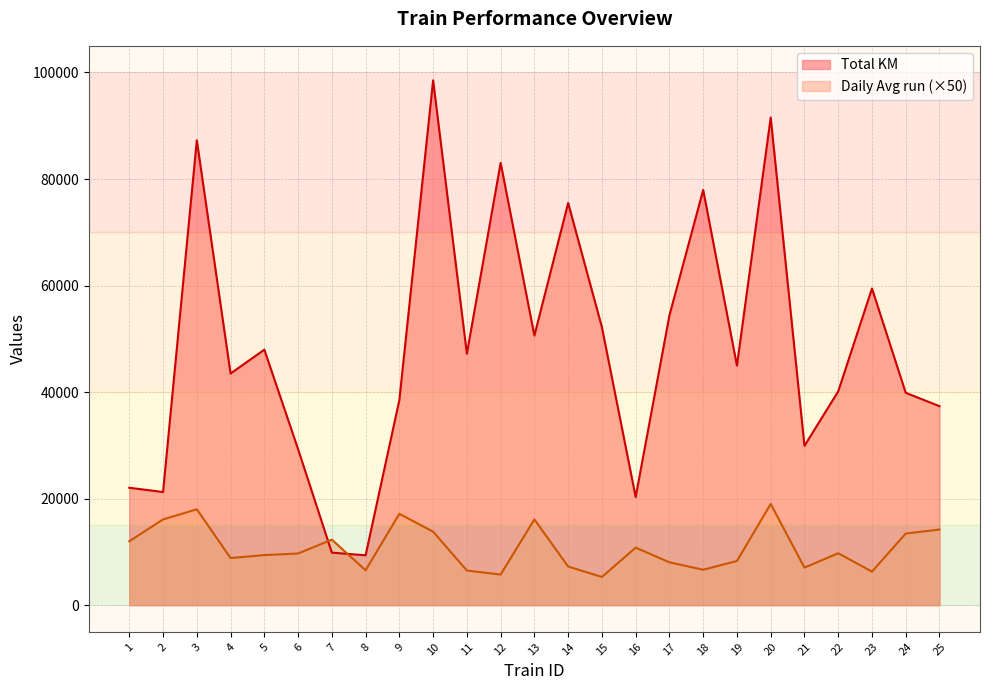

At which category does Total KM reach its first local valley?

2